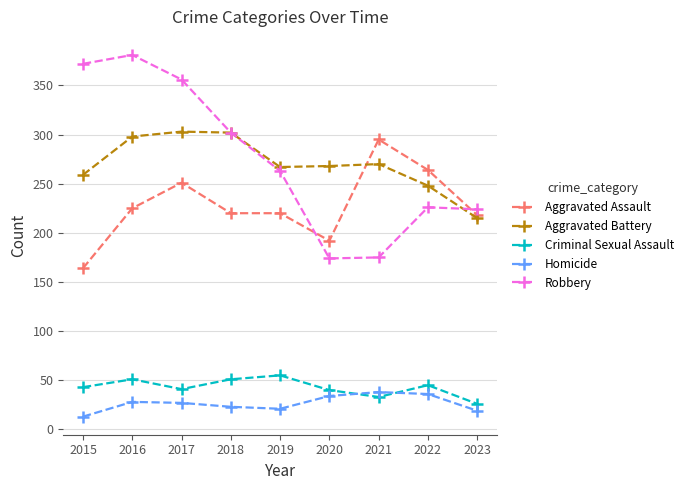

Read the Homicide value at 2017, to the nearest 5.

25